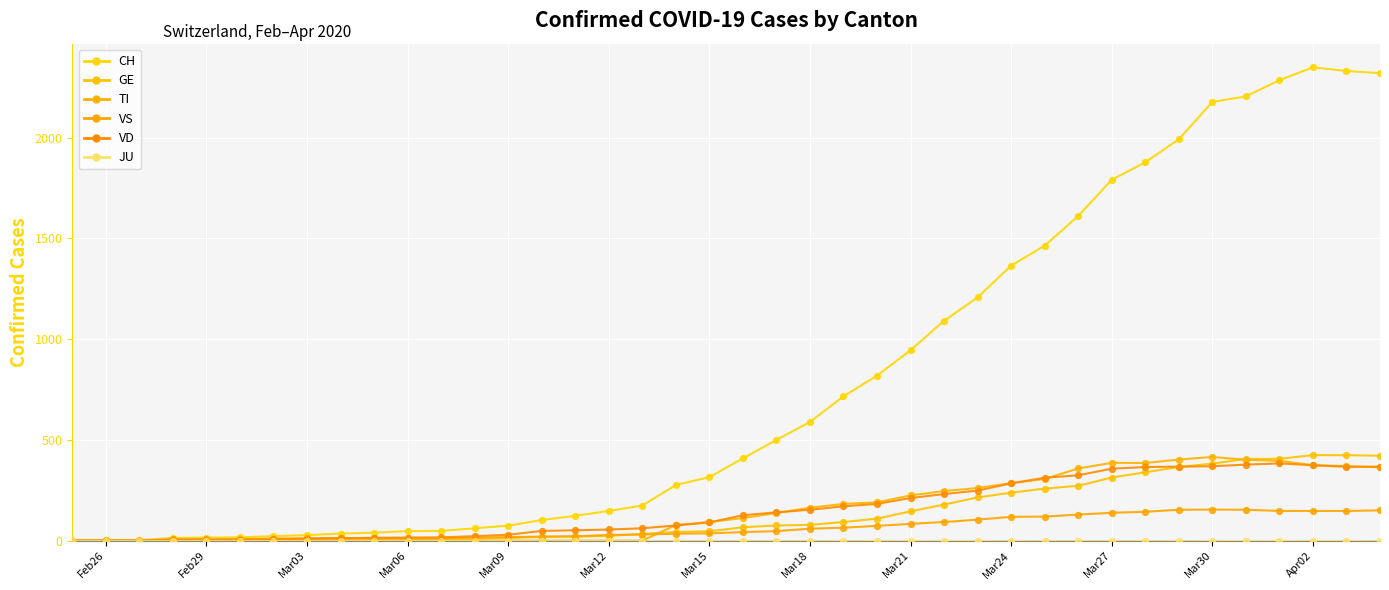

How many lines are shown in the chart?

6